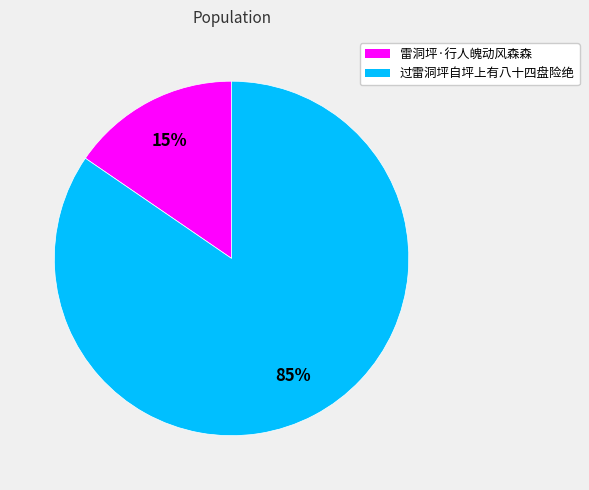

Is it true that 过雷洞坪自坪上有八十四盘险绝 is 93% of the pie?

False